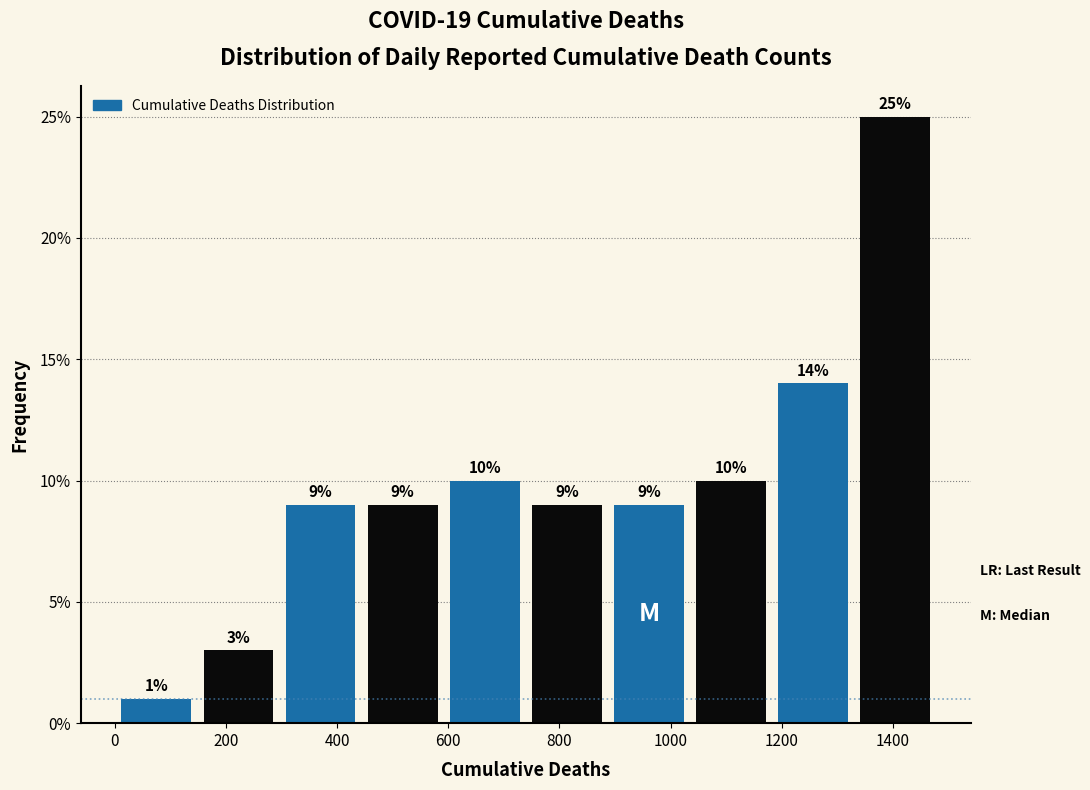

Which range on the x-axis has the tallest bar?

1340 to 1480